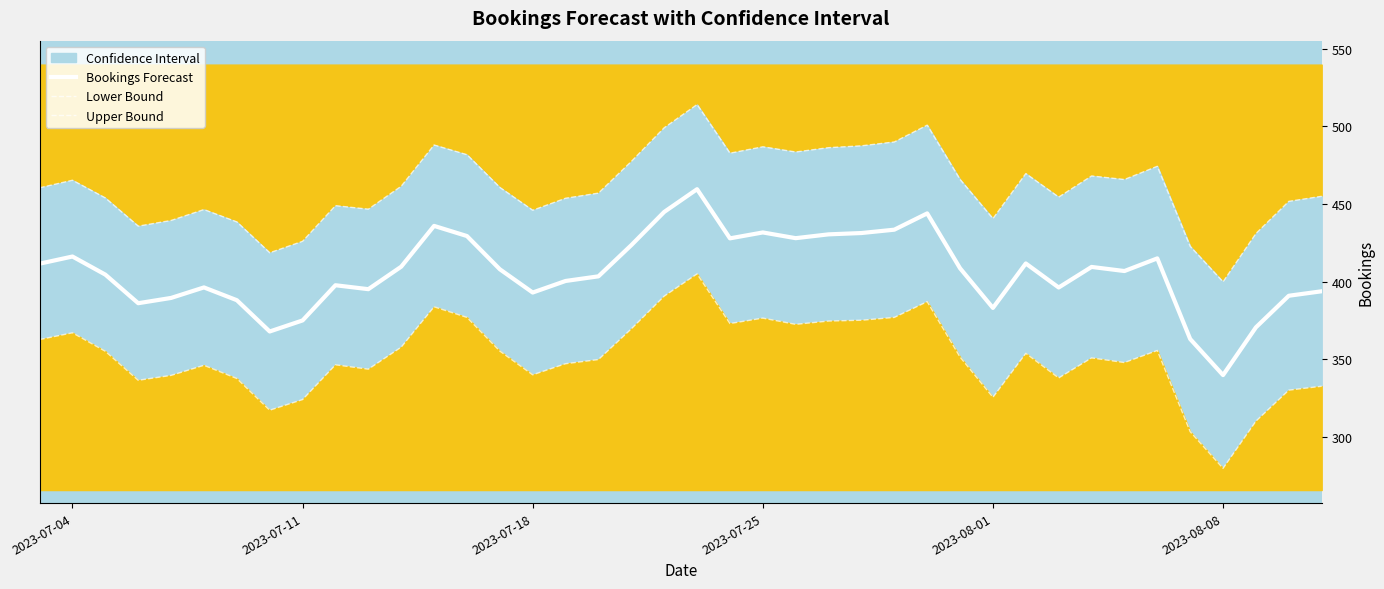

How many interior local valleys does the Upper Bound series have?

10